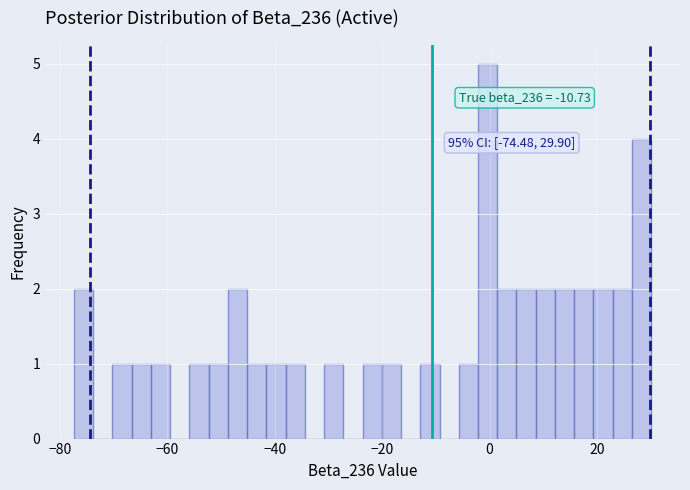

Around what value on the x-axis is the tallest bar? Give the approximate position of its centre, as read against the axis.

0